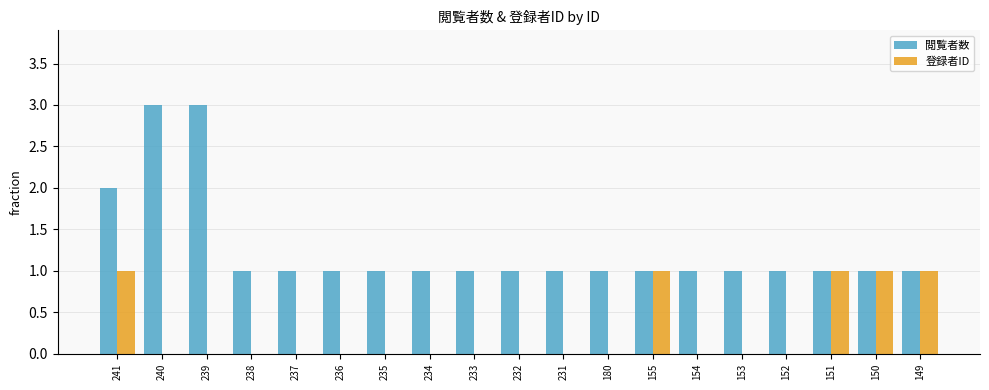

True or false: 登録者ID has a value of 1 at 155.

True